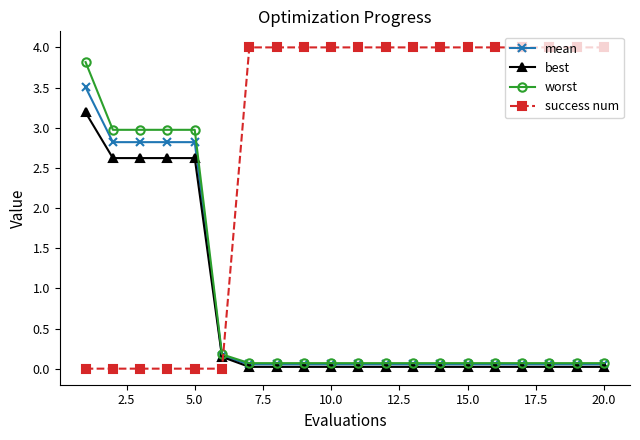

List the series in order of their peak value, highest first.

success num, worst, mean, best